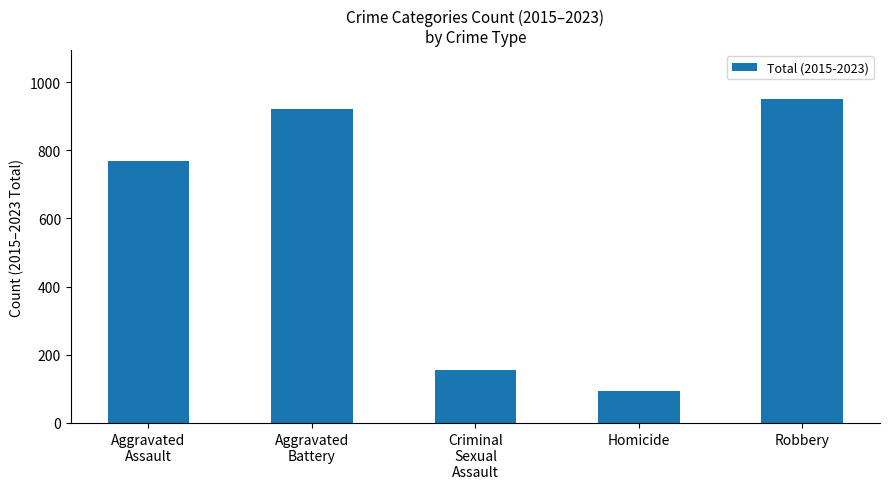

What is the label of the 2nd bar from the left?

Aggravated
Battery